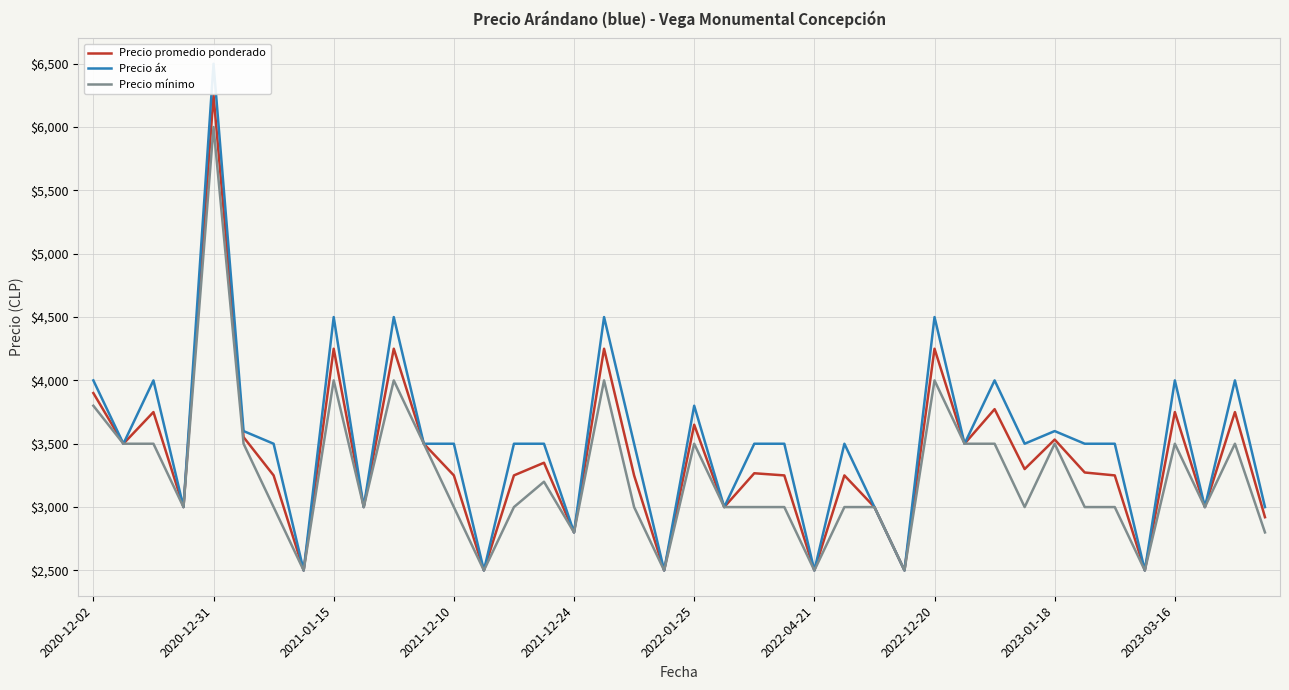

Is it true that Precio áx equals 3500 at 23?

True